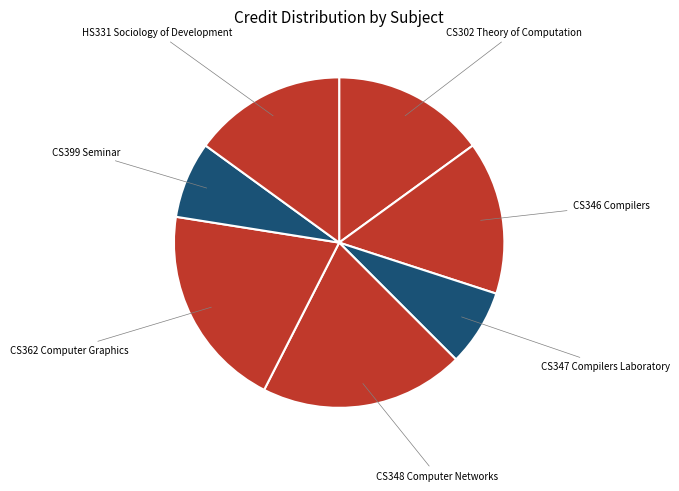

Is there any slice that represents more than half of the pie?

No